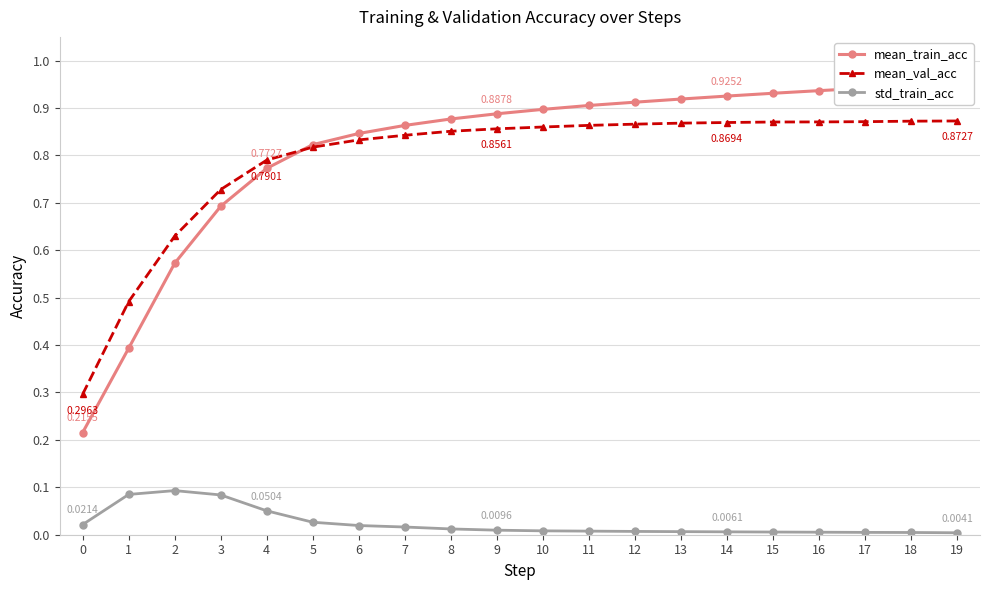

How many lines are shown in the chart?

3